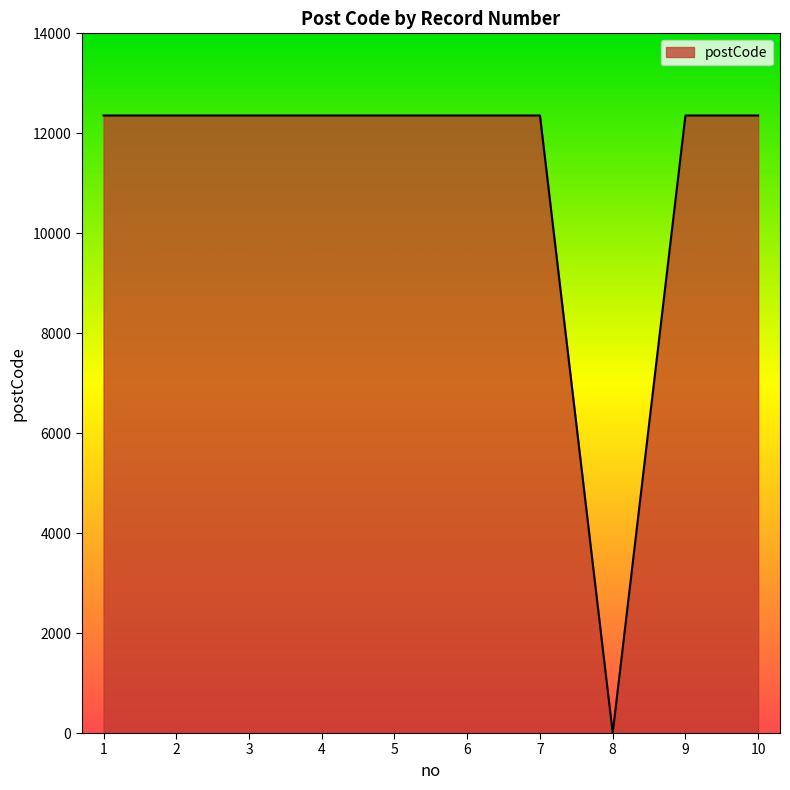

Is it true that the value at 10 is 12356?

True